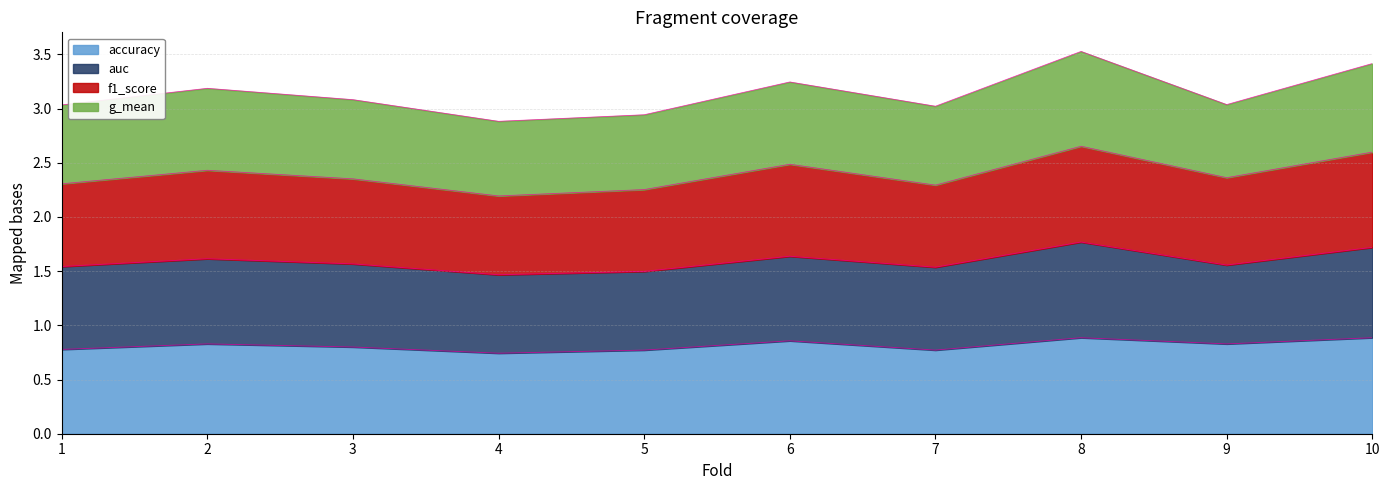

At how many categories does at least one series exceed 2?

10